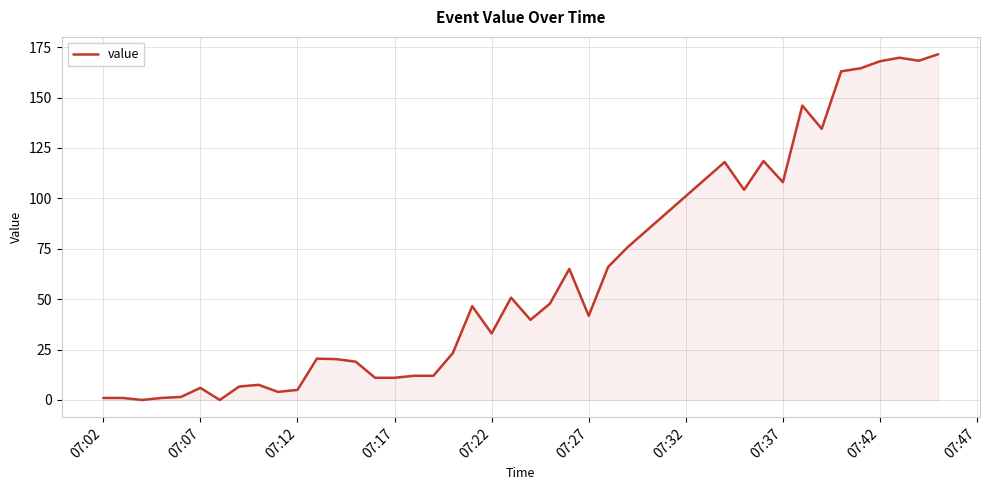

What is the difference between the maximum and minimum values?

171.5